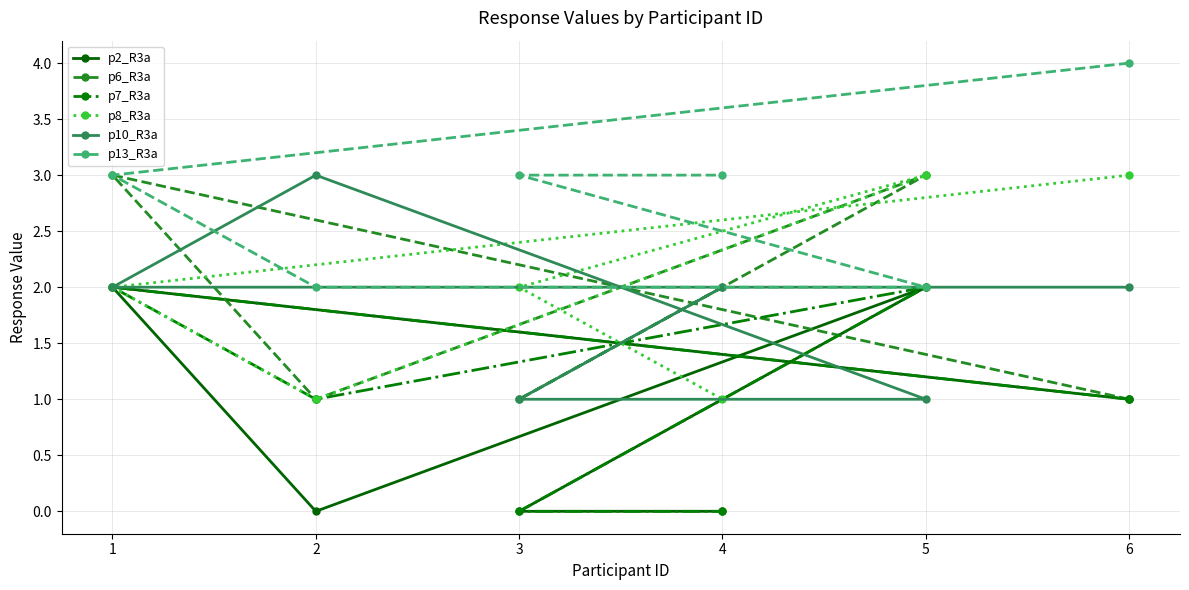

Reading left to right, extract all data points from this chart.

p2_R3a: 1=2	2=0	3=0	4=0	5=2	6=1
p6_R3a: 1=3	2=1	3=1	4=2	5=3	6=1
p7_R3a: 1=2	2=1	3=0	4=0	5=2	6=1
p8_R3a: 1=2	2=1	3=2	4=1	5=3	6=3
p10_R3a: 1=2	2=3	3=1	4=2	5=1	6=2
p13_R3a: 1=3	2=2	3=3	4=3	5=2	6=4